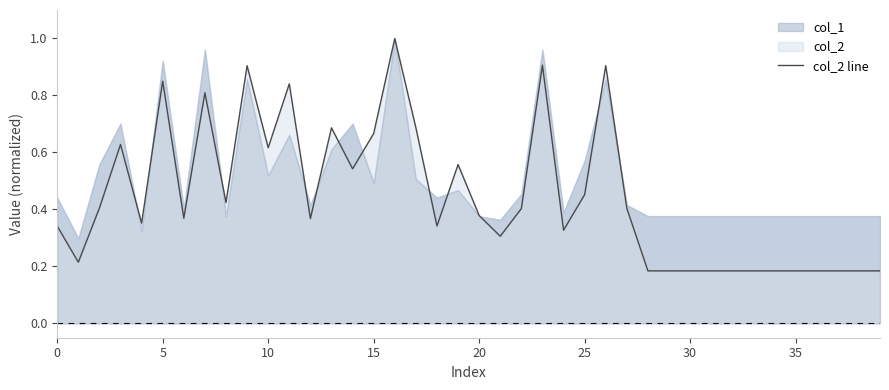

Which label corresponds to the smallest value in the chart?

28